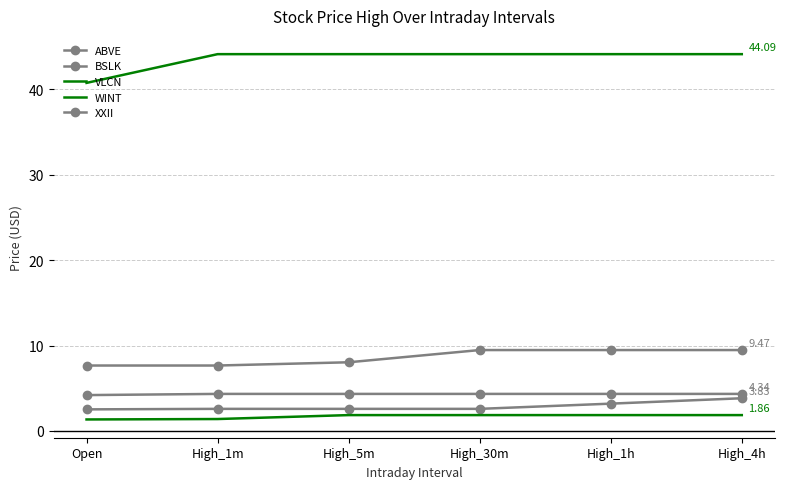

What is the difference between the maximum and minimum values in the BSLK series?

0.1